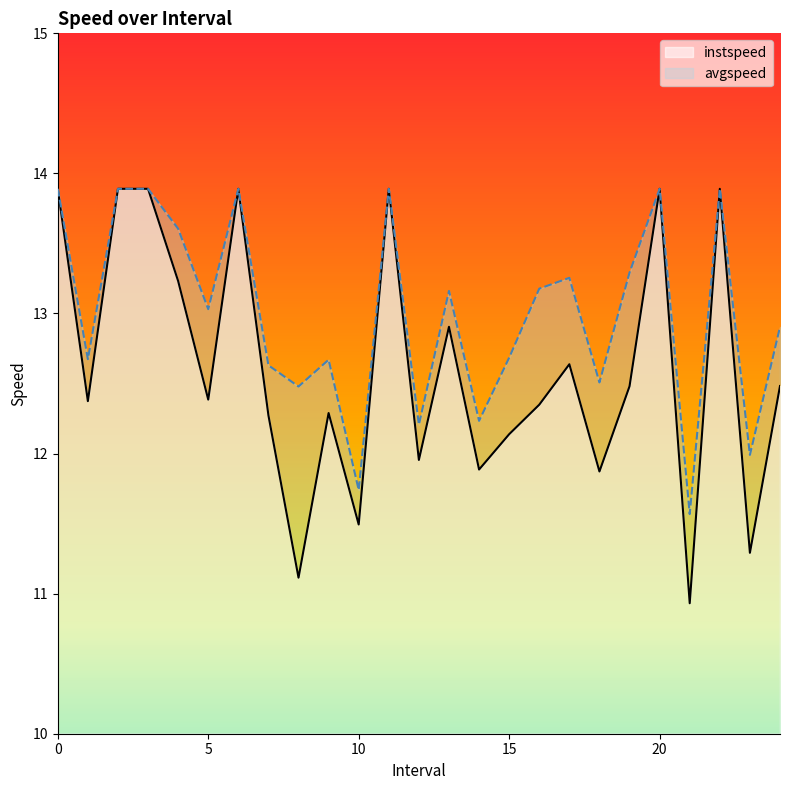

True or false: instspeed and avgspeed intersect in this chart.

False